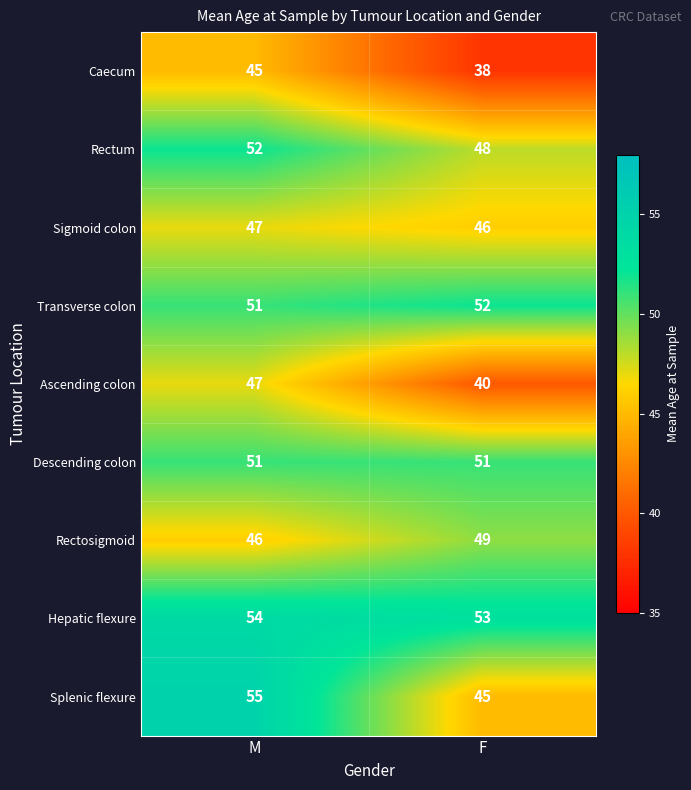

Where is Hepatic flexure nearest to the value 53?

F